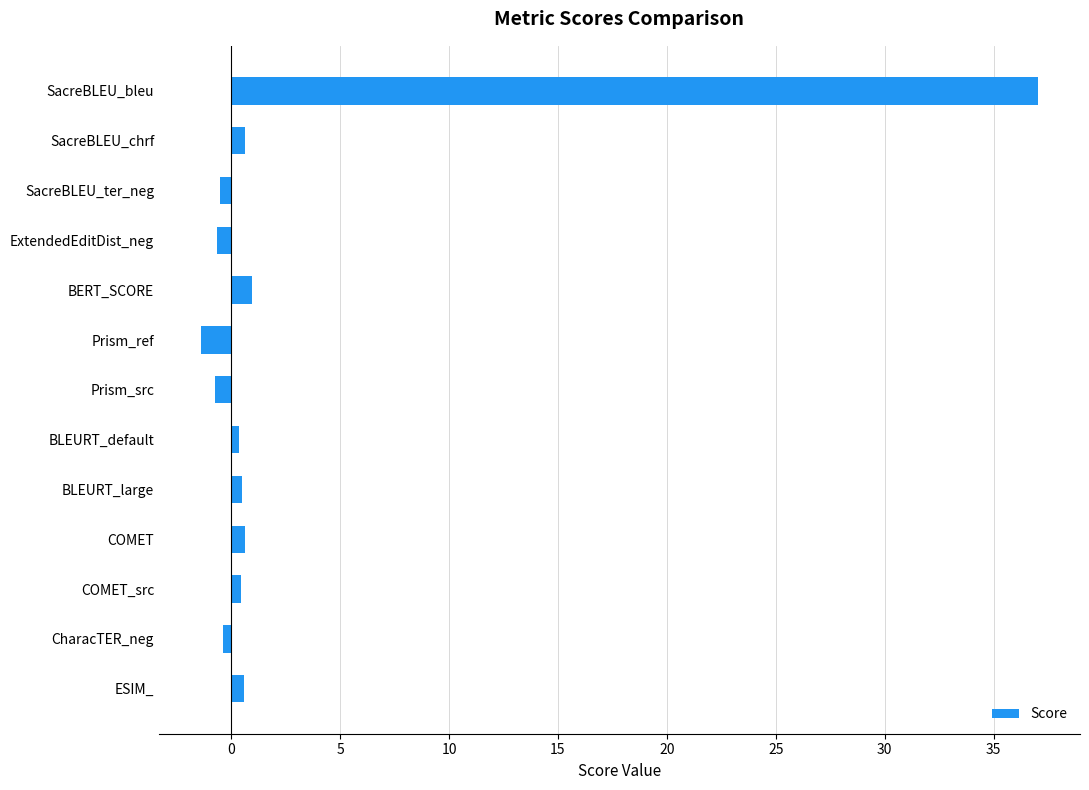

How many values are above zero?

8